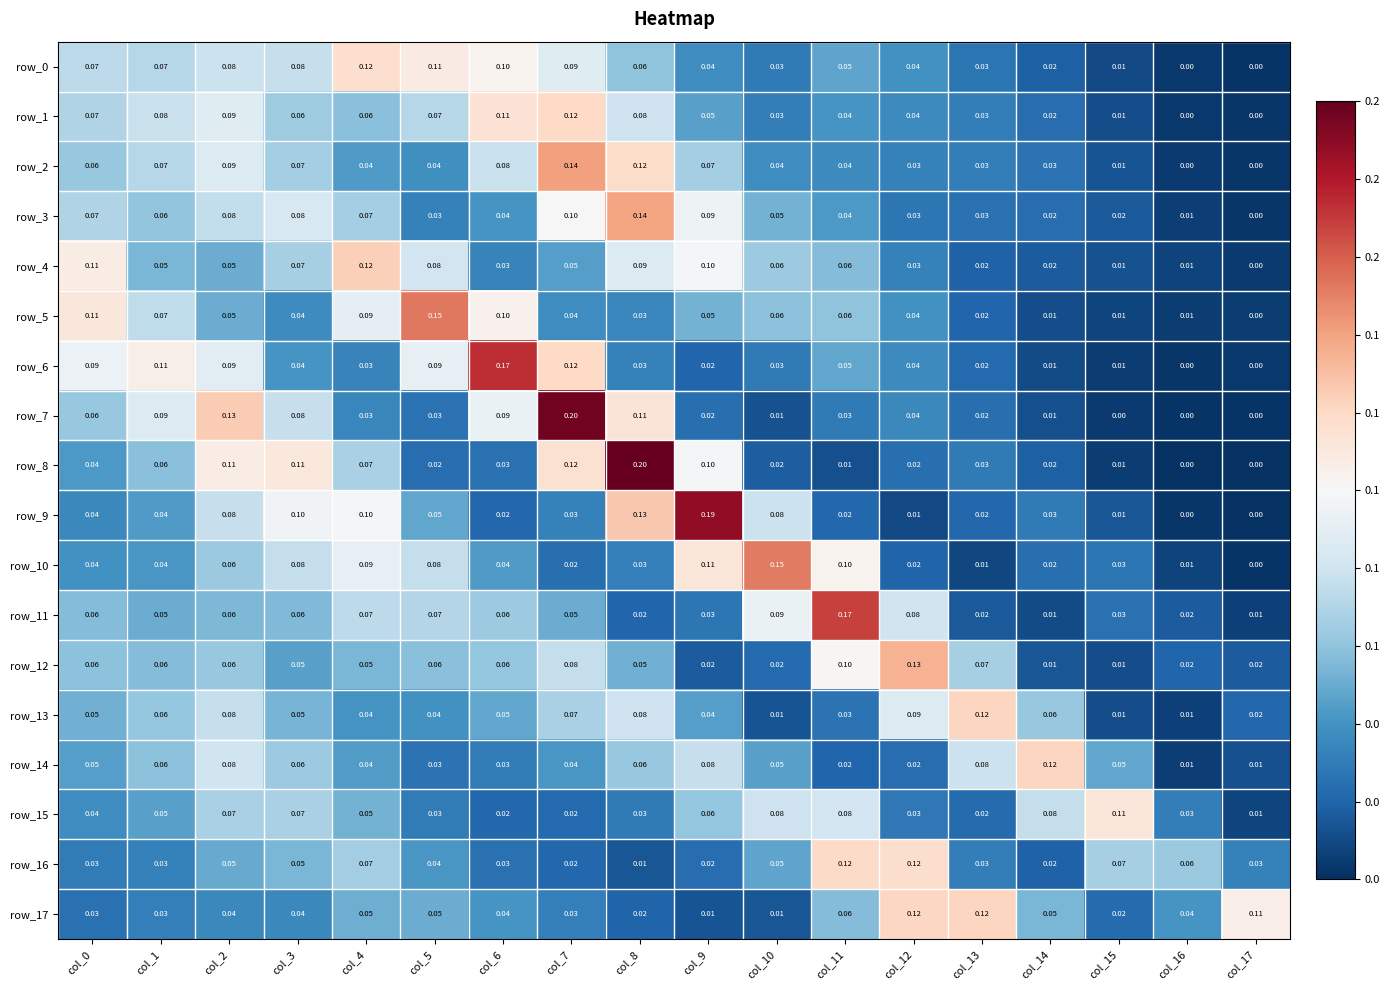

Is the value of row_15 at col_11 greater than the value of row_13 at col_3?

Yes